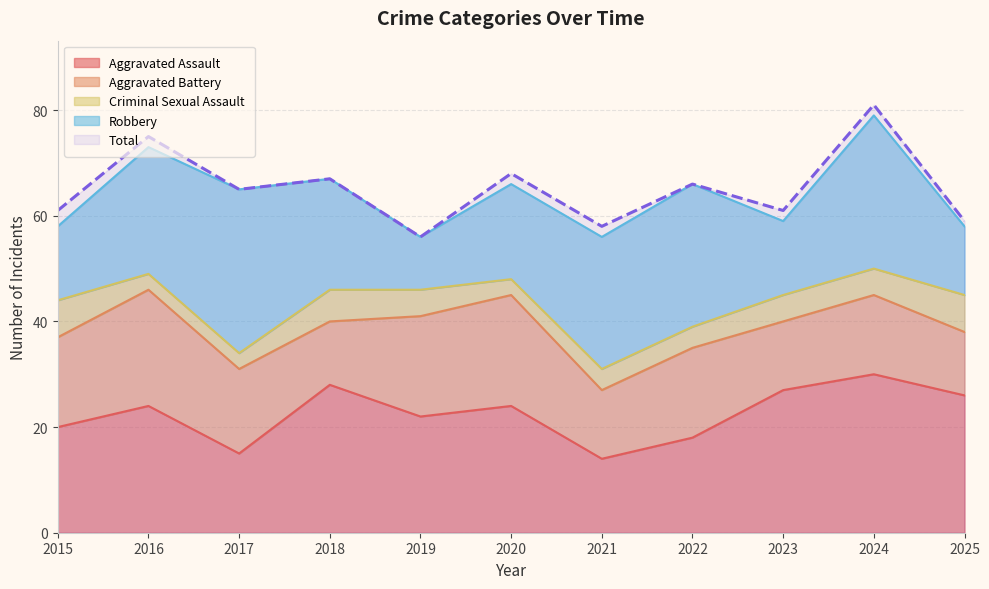

True or false: Criminal Sexual Assault and Total cross at least once.

False